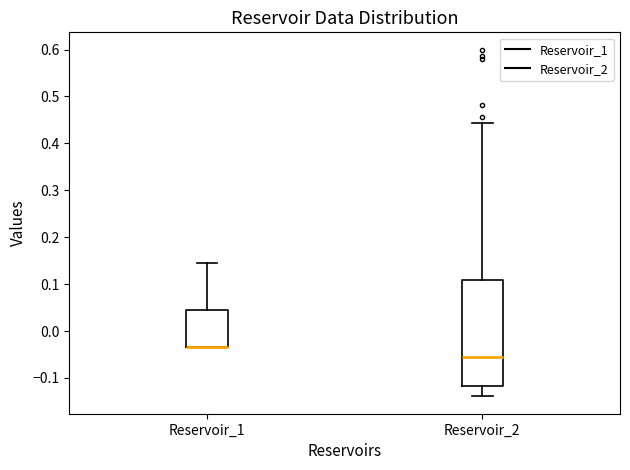

Comparing the boxes themselves (not the whiskers), which one is the tallest?

Reservoir_2